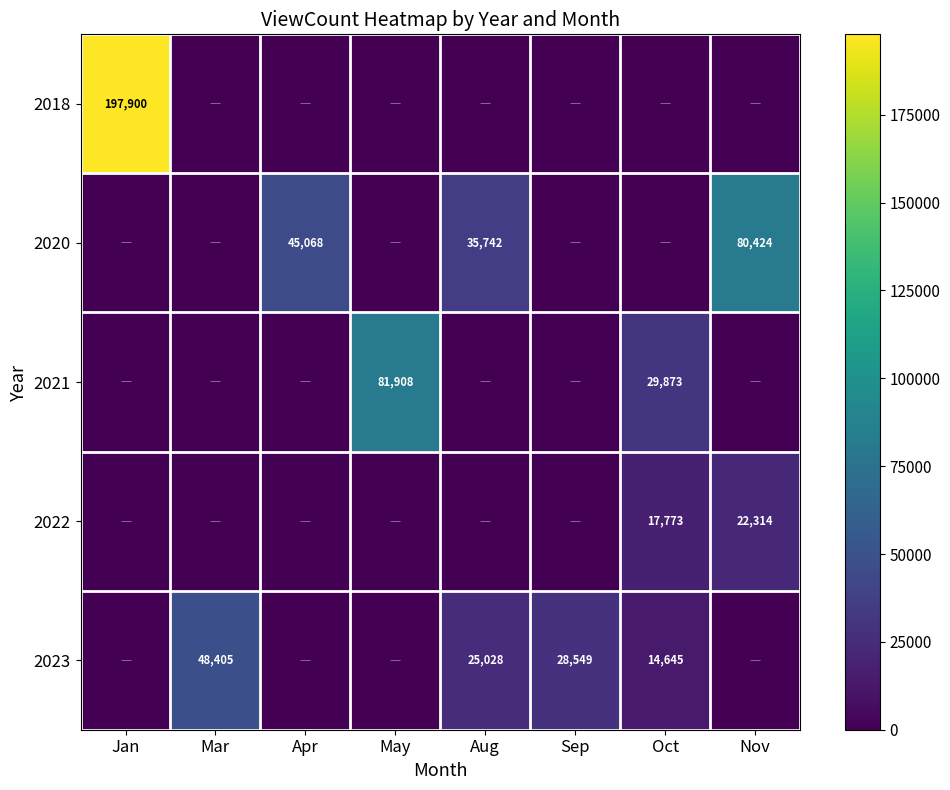

The value of 2020 at Nov is 80424. True or false?

True